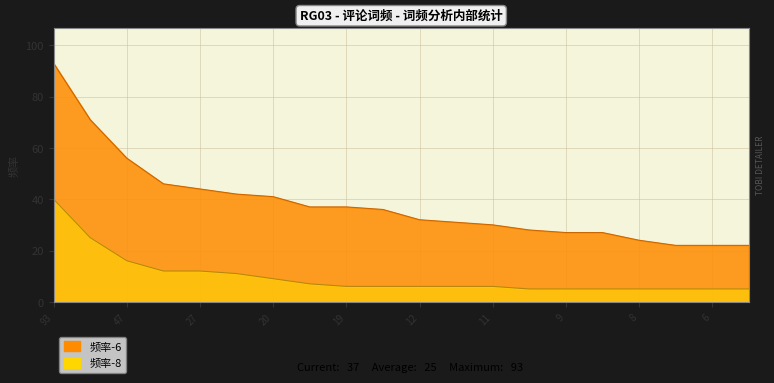

What is the average value of the 频率-8 series?

10